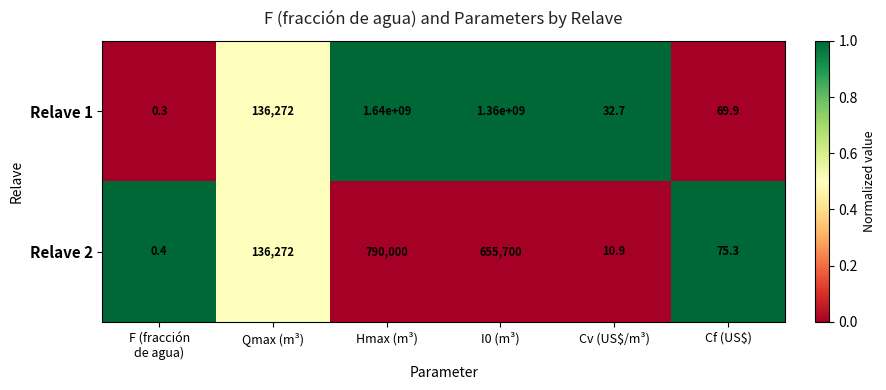

At which label is Relave 2 closest to 395000?

Qmax (m³)